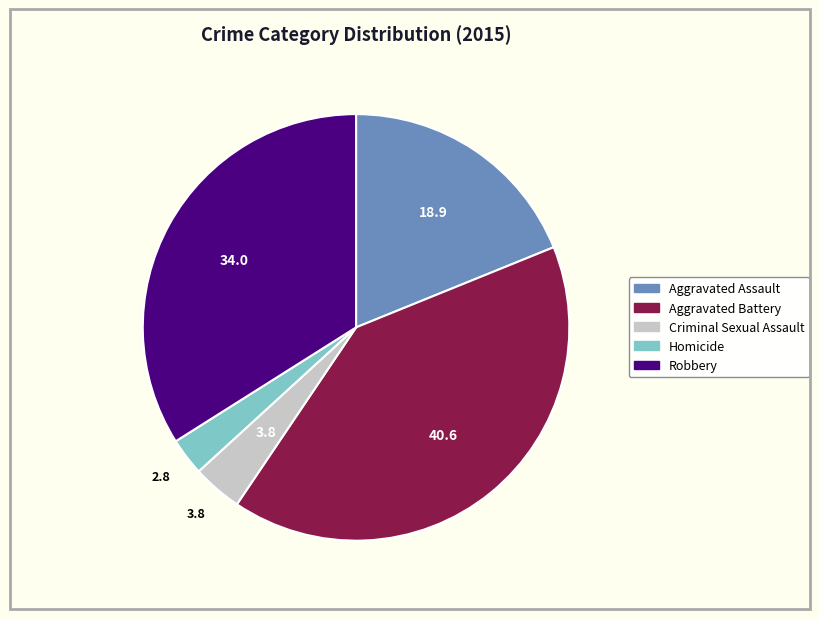

Is there a majority slice in this chart?

No